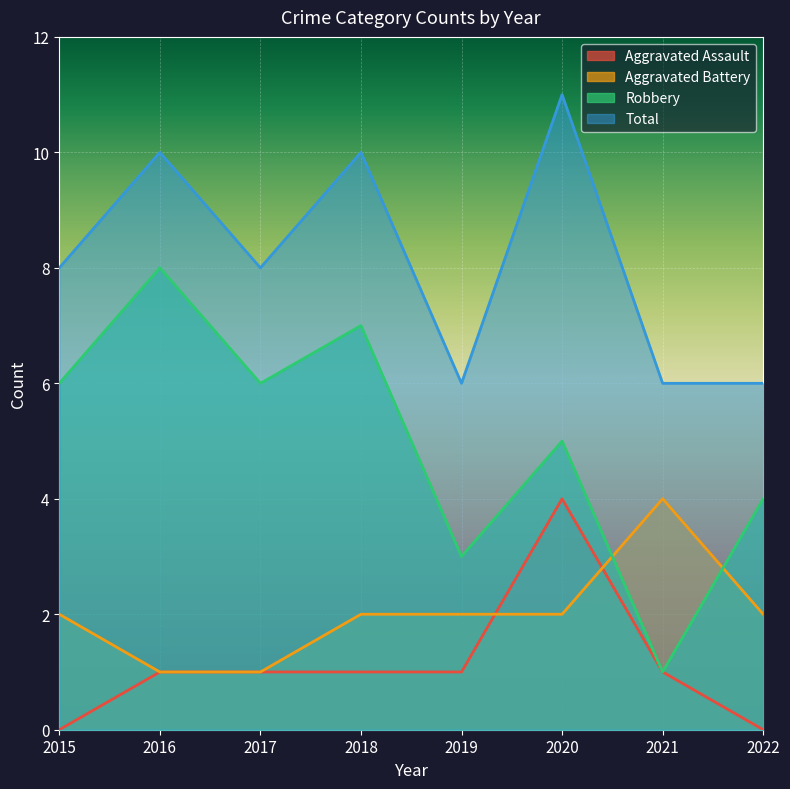

What are all the series names shown in the legend?

Aggravated Assault, Aggravated Battery, Robbery, Total